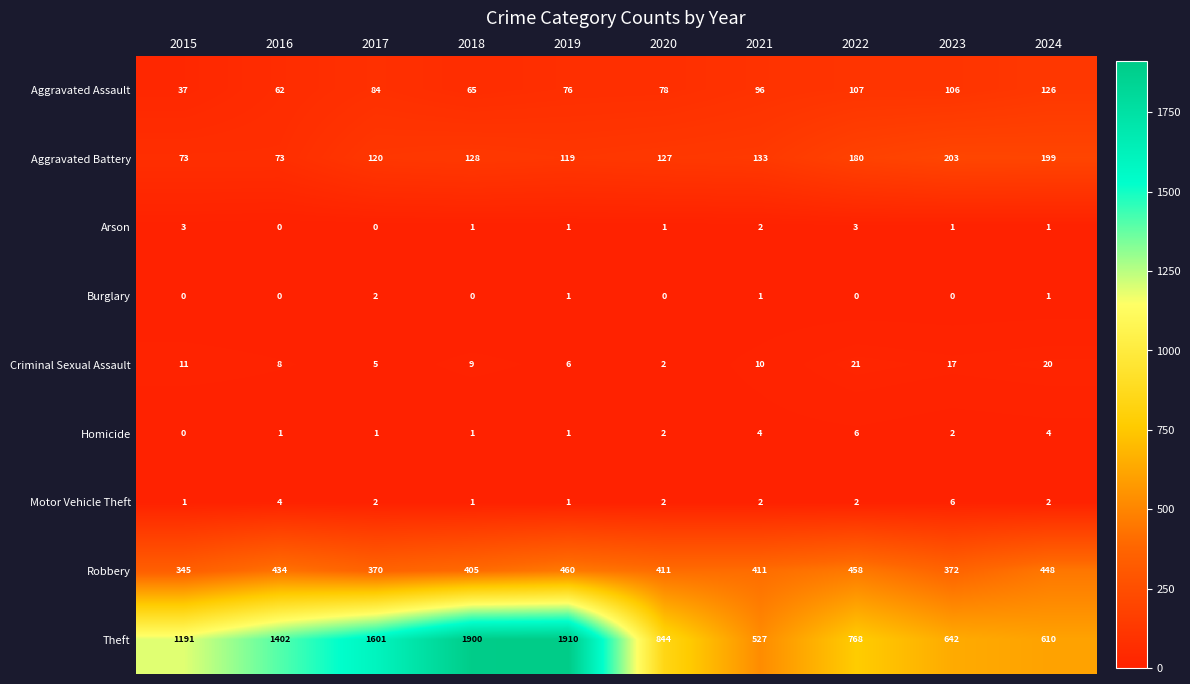

What is the maximum value shown in the chart?

1910